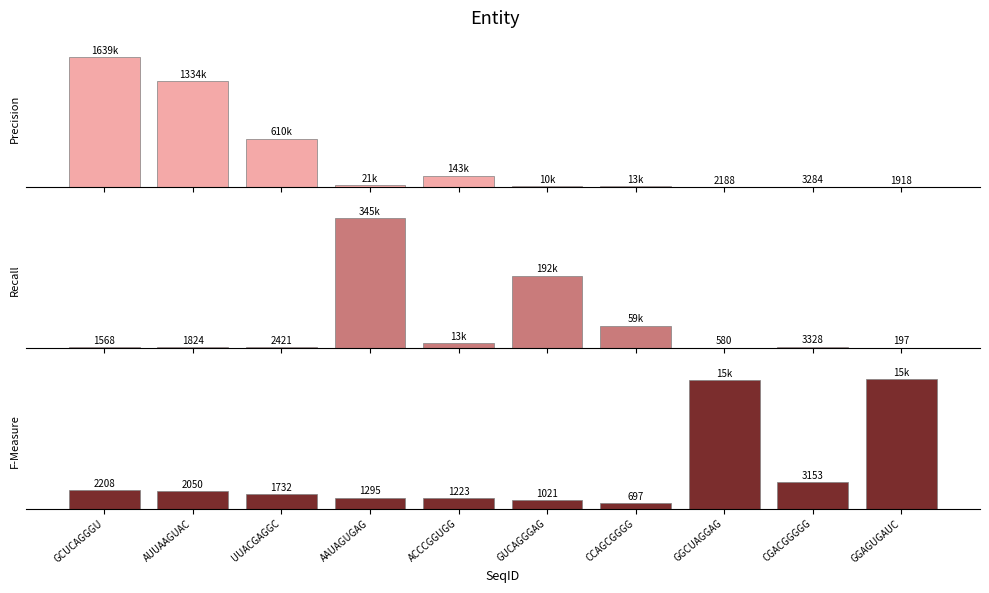

Which series changed the most between AAUAGUGAG and GGAGUGAUC?

Recall